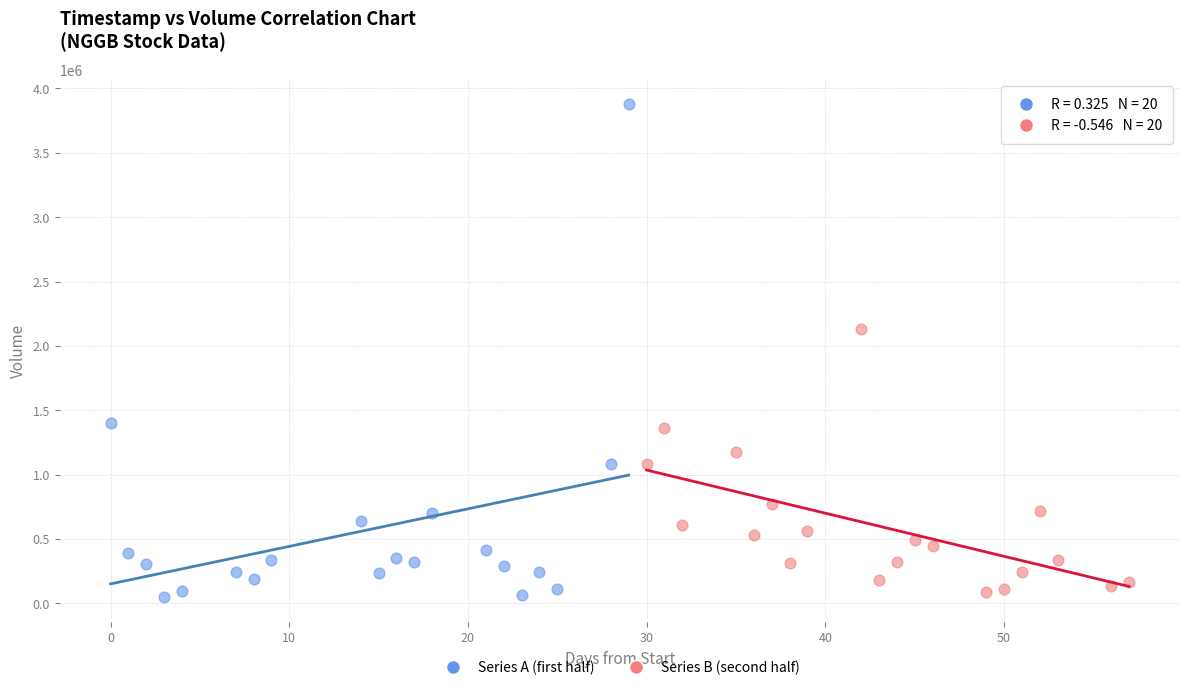

What are all the series names shown in the legend?

Series A (first half), Series B (second half)